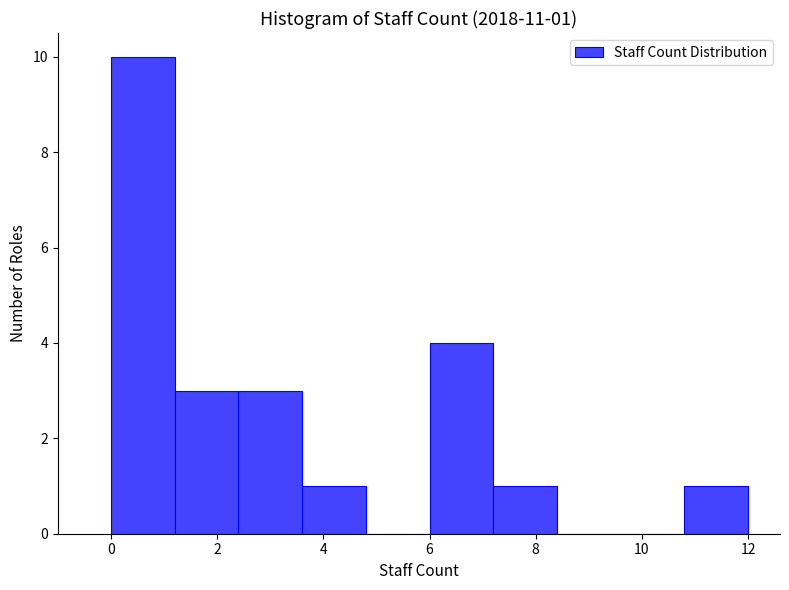

Over which range of the x-axis is the bar tallest?

0.0 to 1.2